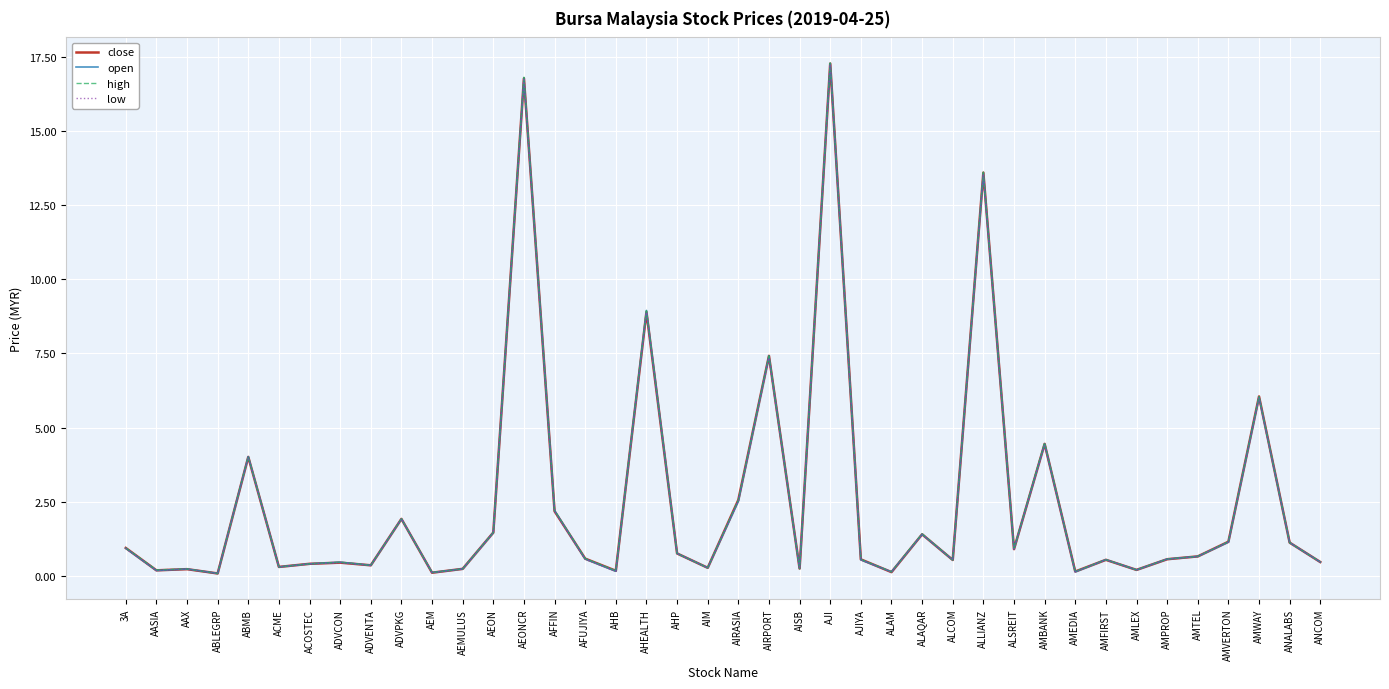

Where is the first local maximum for high?

AAX